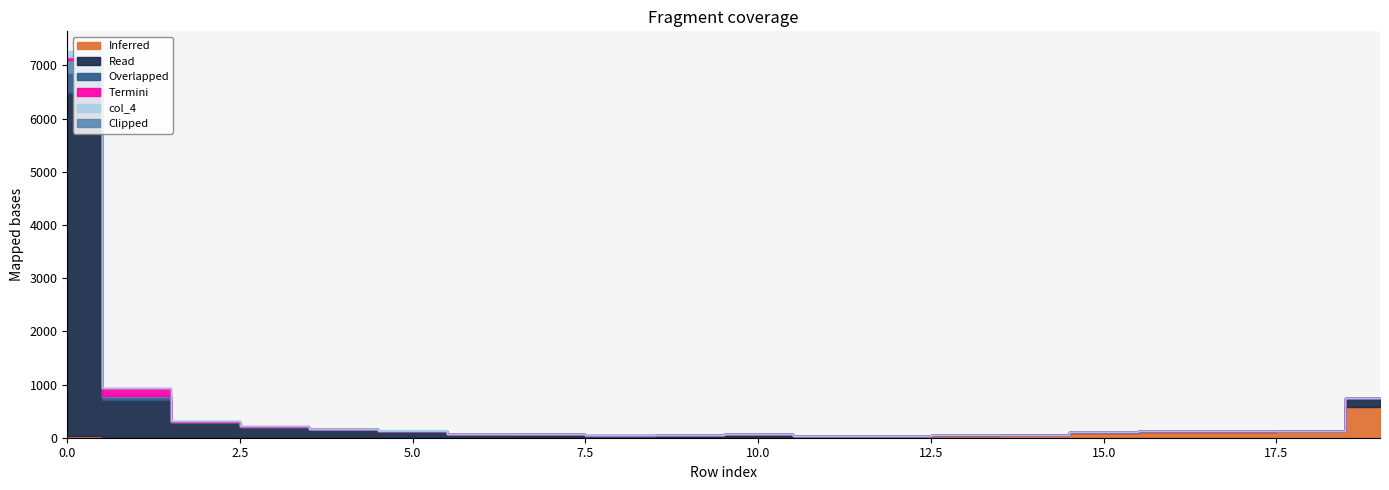

Reading left to right, what are all the values shown in this chart?

col_1: 0=6437	1=703	2=273	3=193	4=146	5=121	6=71	7=59	8=39	9=45	10=58	11=27	12=13	13=15	14=11	15=15	16=7	17=12	18=12	19=169
col_19: 0=39	1=4	2=3	3=2	4=4	5=1	6=4	7=6	8=1	9=1	10=8	11=12	12=17	13=33	14=49	15=88	16=112	17=107	18=120	19=577
col_2: 0=378	1=52	2=13	3=8	4=7	5=2	6=1	7=0	8=1	9=5	10=3	11=0	12=1	13=0	14=0	15=0	16=0	17=0	18=0	19=7
col_3: 0=242	1=19	2=11	3=6	4=8	5=4	6=0	7=2	8=3	9=3	10=0	11=0	12=0	13=0	14=0	15=0	16=0	17=1	18=0	19=3
col_5: 0=60	1=149	2=7	3=10	4=5	5=4	6=1	7=3	8=1	9=2	10=0	11=0	12=0	13=0	14=0	15=0	16=0	17=0	18=0	19=0
col_4: 0=122	1=10	2=10	3=3	4=3	5=4	6=1	7=2	8=4	9=0	10=0	11=0	12=1	13=0	14=0	15=0	16=0	17=0	18=0	19=0